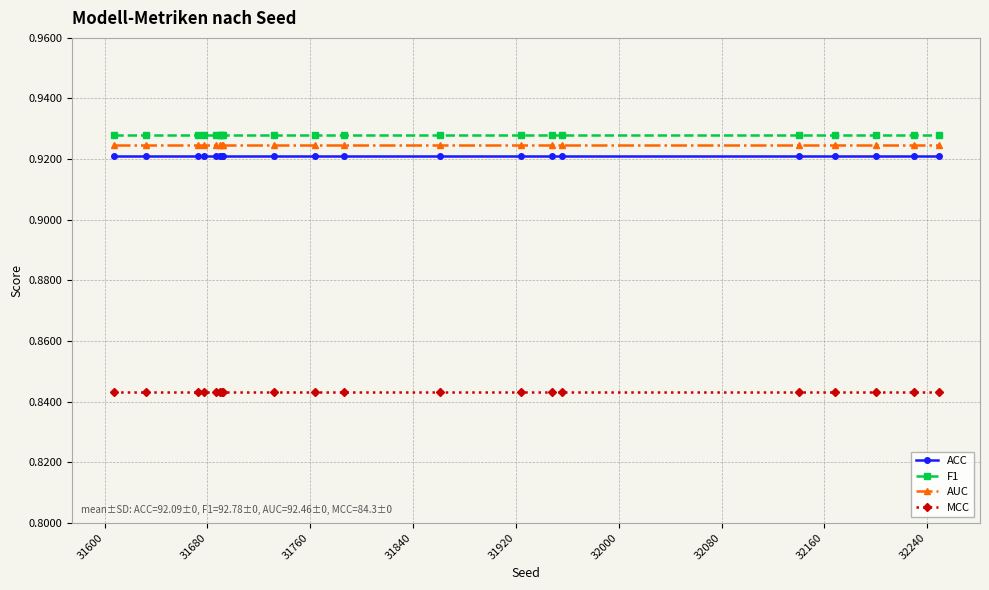

List the series in order of their peak value, highest first.

F1, AUC, ACC, MCC